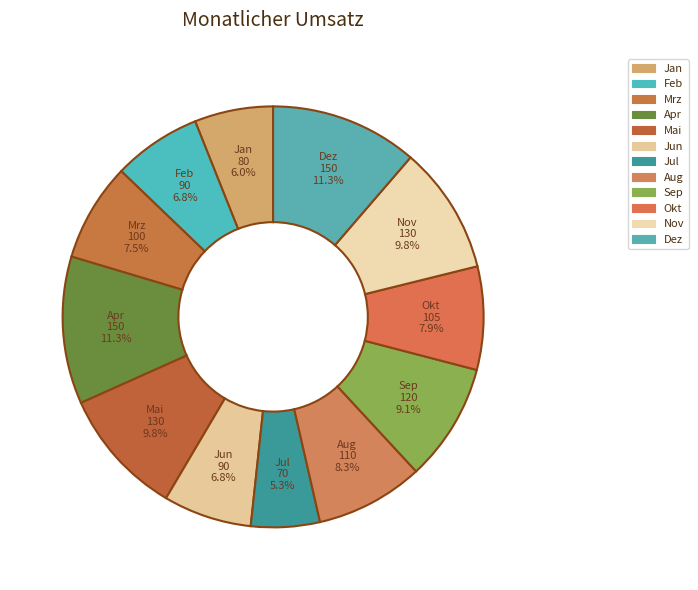

Count the number of slices in the pie.

12